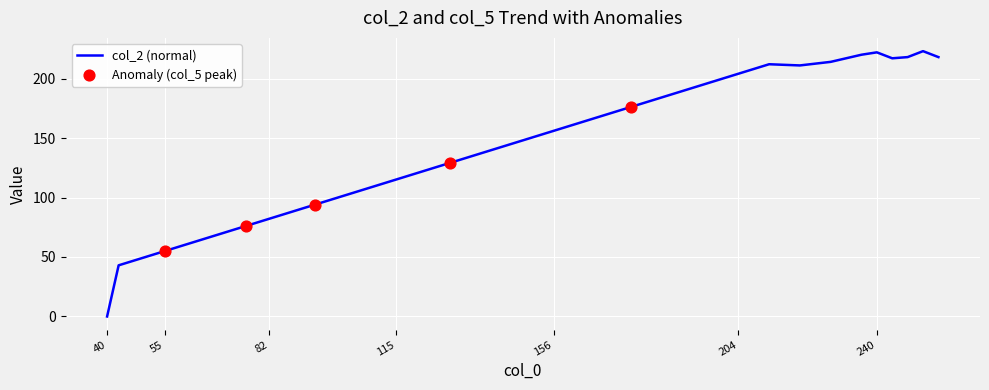

What is the difference between the maximum and minimum values?

223